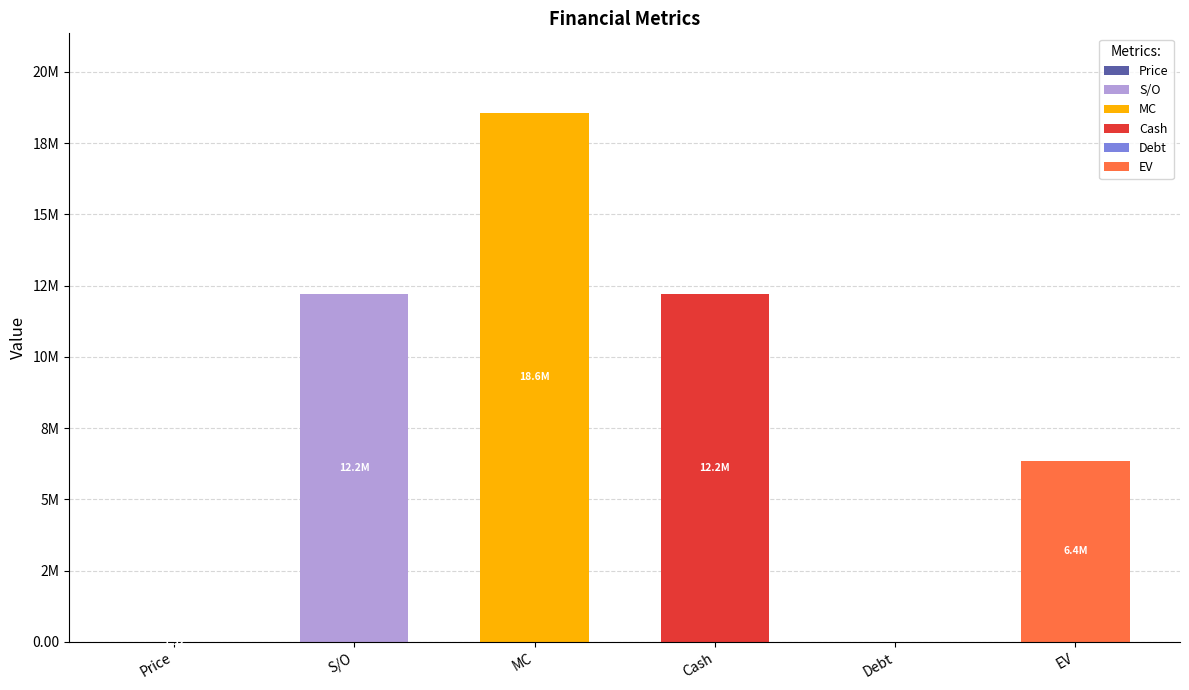

Does the chart contain stacked bars?

Yes